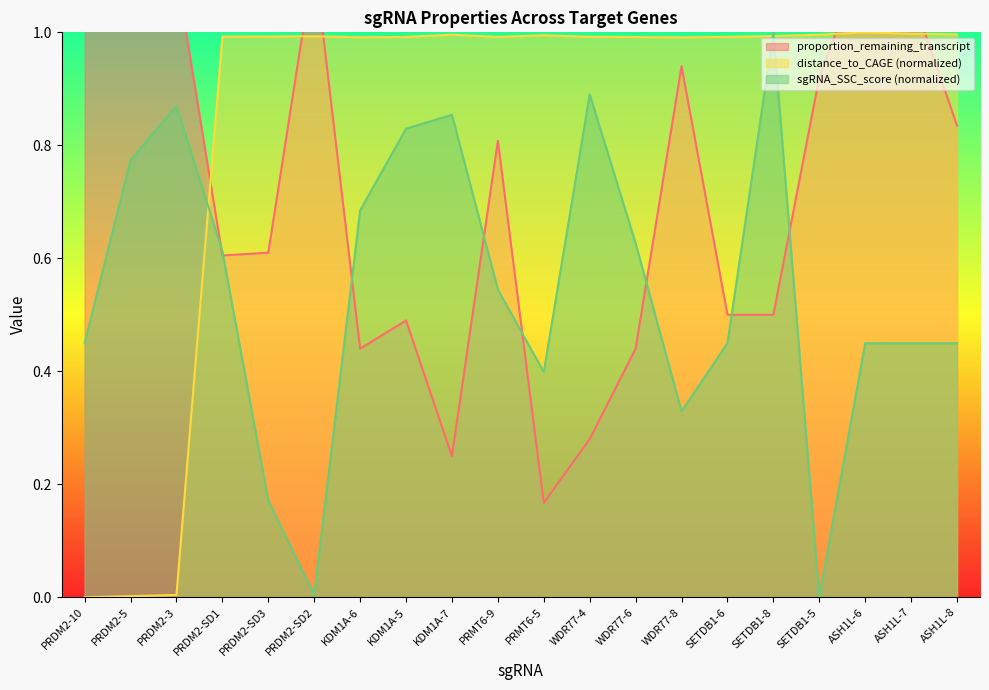

How many interior local valleys does the distance_to_CAGE series have?

3